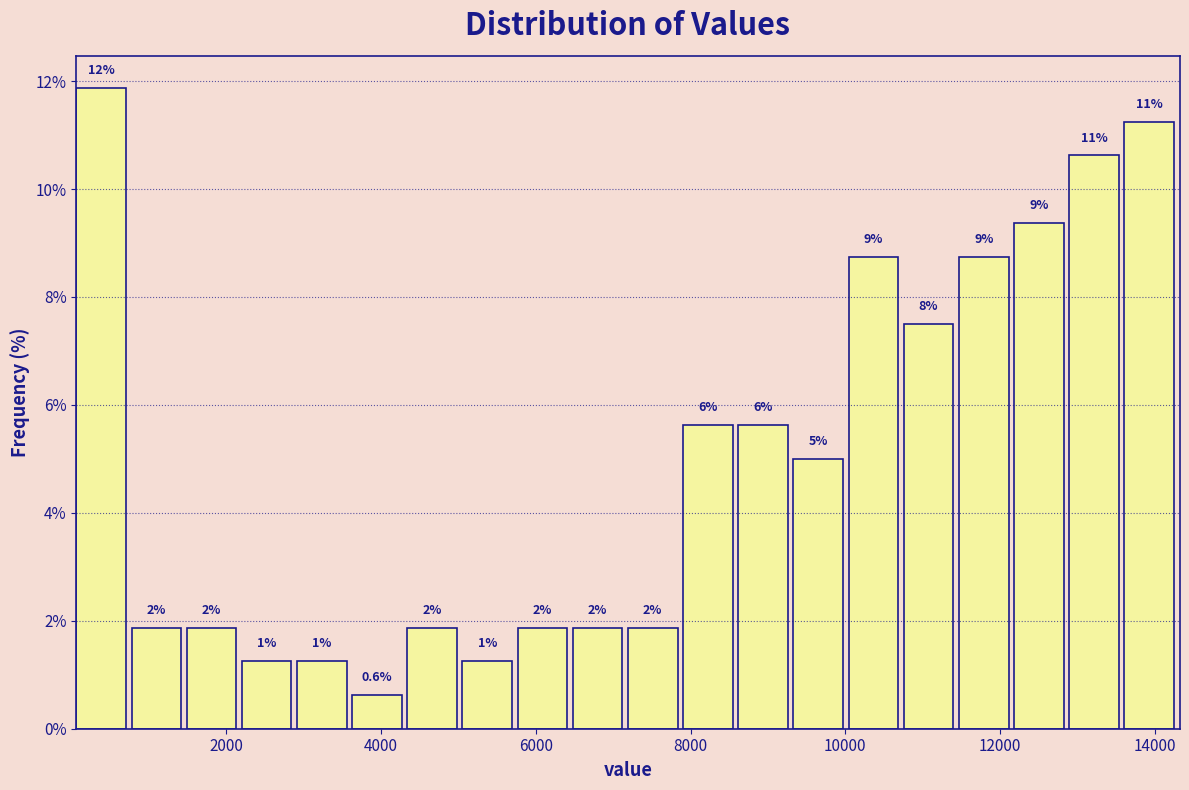

Read against the x-axis, roughly where is the centre of the tallest bar?

400